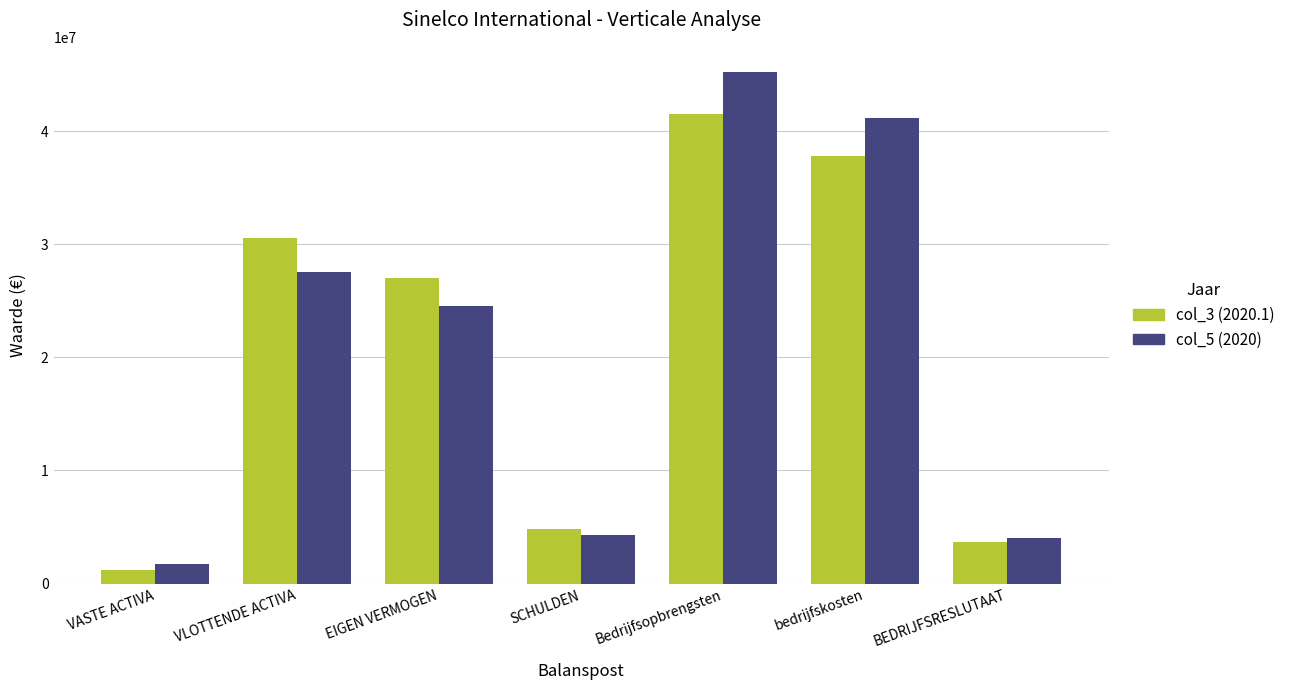

Reading right to left, extract all data points from this chart.

col_3 (2020.1): 3695270	37805009	41500279	4806571	26987659	30554071	1240159
col_5 (2020): 4018359	41167188	45185547	4325338	24573176	27531409	1695857